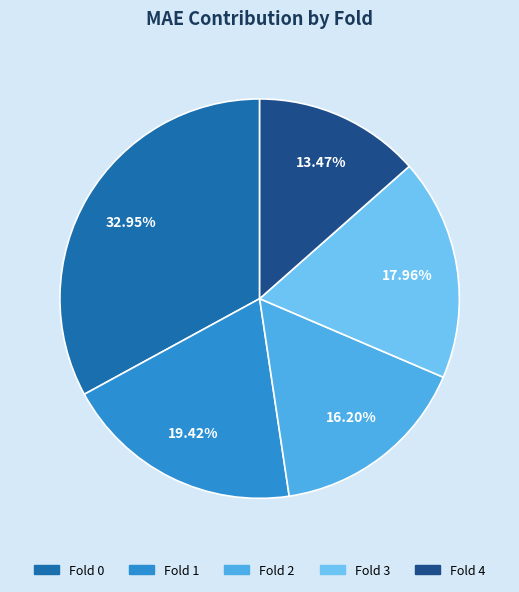

To the nearest percent, what percentage of the pie is Fold 2?

16%